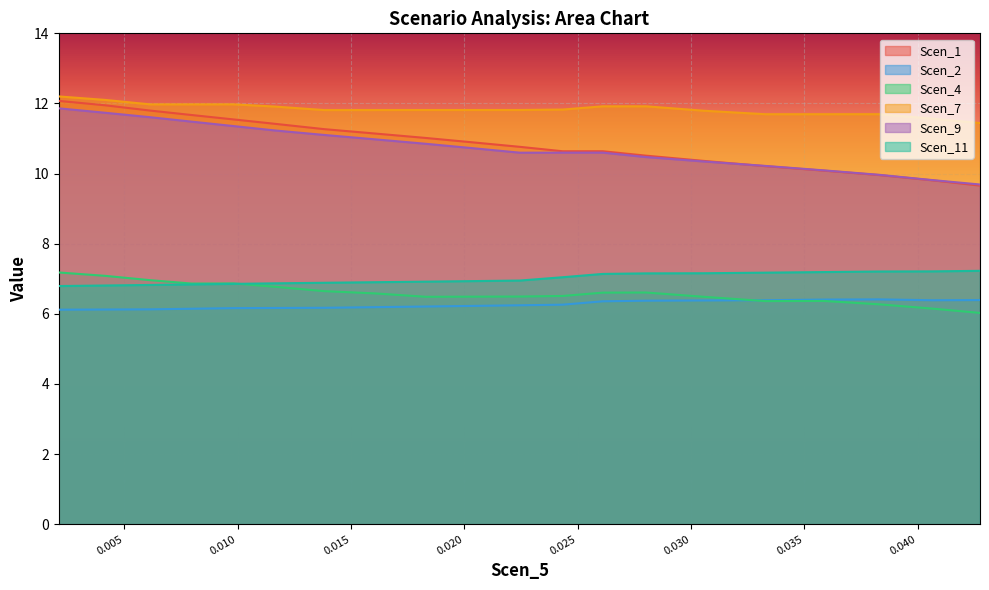

Reading right to left, extract all data points from this chart.

Scen_1: 9.7	9.8	10.0	10.1	10.2	10.4	10.5	10.6	10.6	10.8	10.9	11.0	11.1	11.3	11.4	11.5	11.7	11.8	11.9	12.1
Scen_2: 6.4	6.4	6.4	6.4	6.4	6.4	6.4	6.4	6.3	6.2	6.2	6.2	6.2	6.2	6.2	6.2	6.1	6.1	6.1	6.1
Scen_4: 6.0	6.1	6.3	6.4	6.4	6.5	6.6	6.6	6.5	6.5	6.5	6.5	6.6	6.6	6.8	6.9	6.9	7.0	7.1	7.2
Scen_7: 11.4	11.6	11.7	11.7	11.7	11.8	11.9	11.9	11.8	11.8	11.8	11.8	11.8	11.8	11.9	12.0	12.0	12.0	12.1	12.2
Scen_9: 9.7	9.8	10.0	10.1	10.2	10.3	10.5	10.6	10.6	10.6	10.7	10.8	11.0	11.1	11.2	11.4	11.5	11.6	11.7	11.9
Scen_11: 7.2	7.2	7.2	7.2	7.2	7.2	7.2	7.1	7.0	6.9	6.9	6.9	6.9	6.9	6.9	6.9	6.8	6.8	6.8	6.8